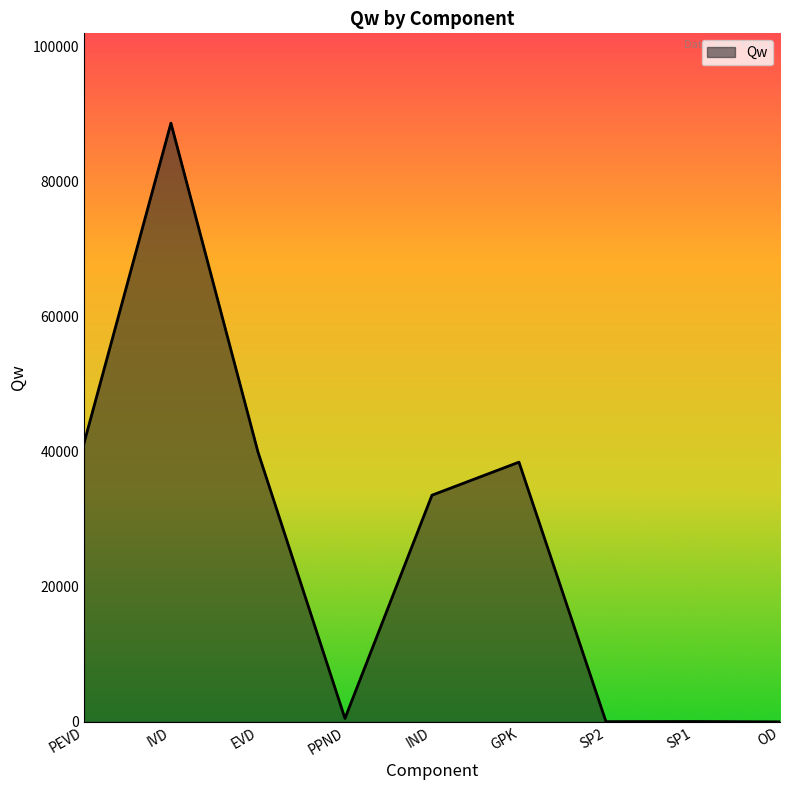

At which category does the chart reach its peak across all series?

IVD